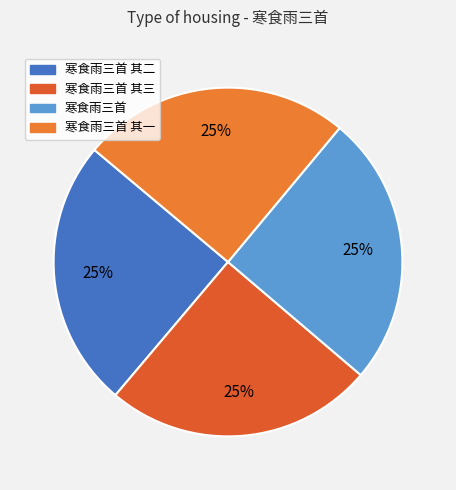

Which category has the biggest portion of the pie?

寒食雨三首